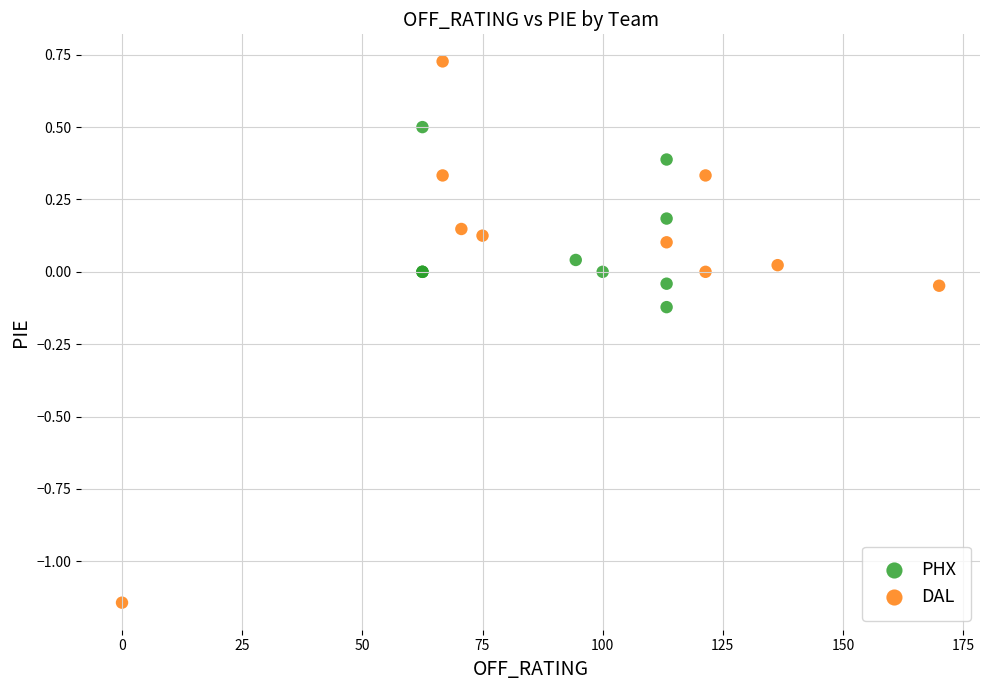

Which series has the largest Y range (max minus min)?

DAL